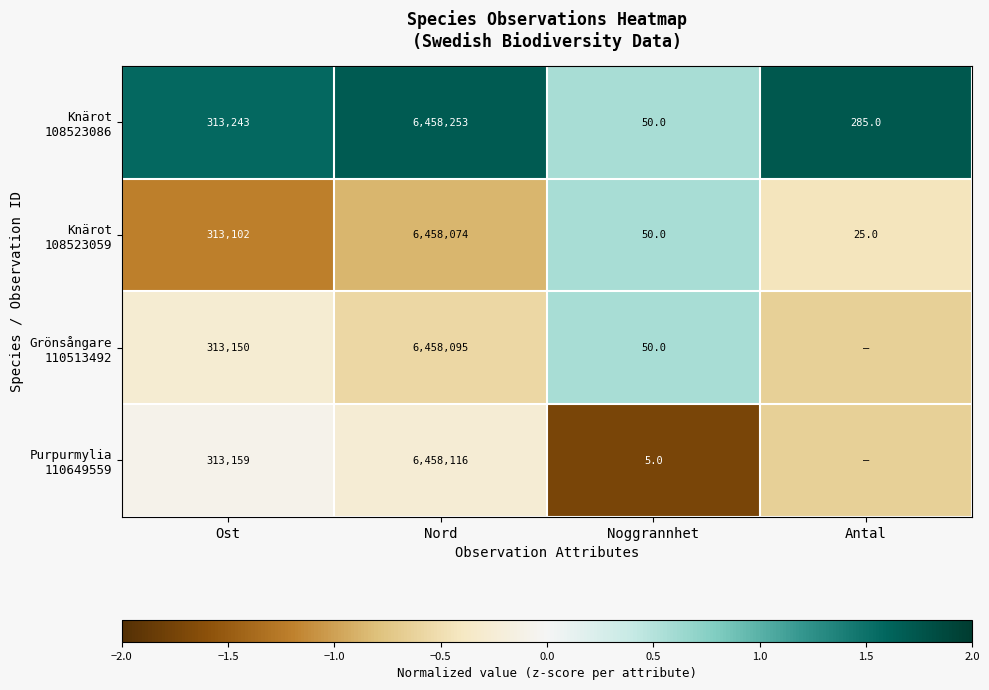

Where is Knärot 108523086 nearest to the value 1?

Noggrannhet